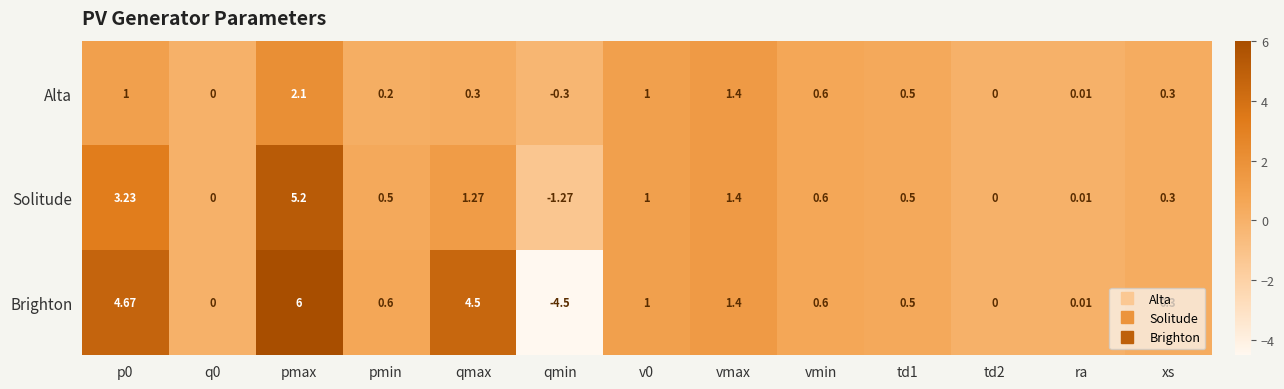

Which series has the largest range (max minus min)?

Brighton